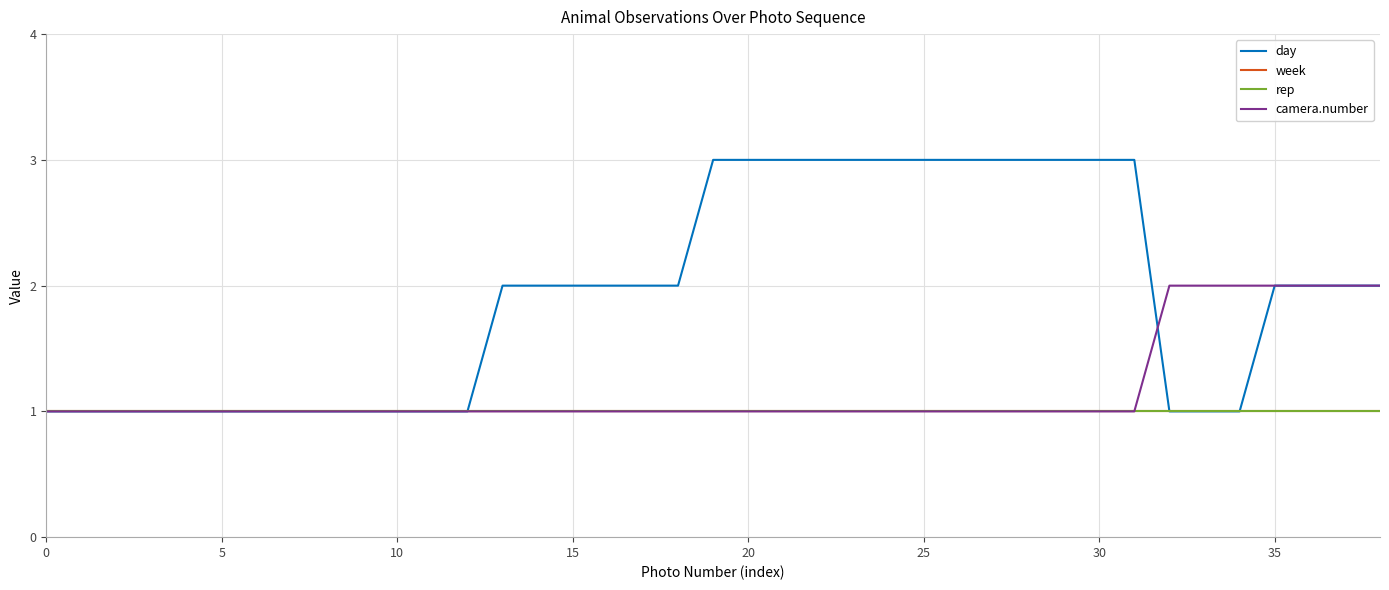

Is this an area chart (filled region under the line)?

No